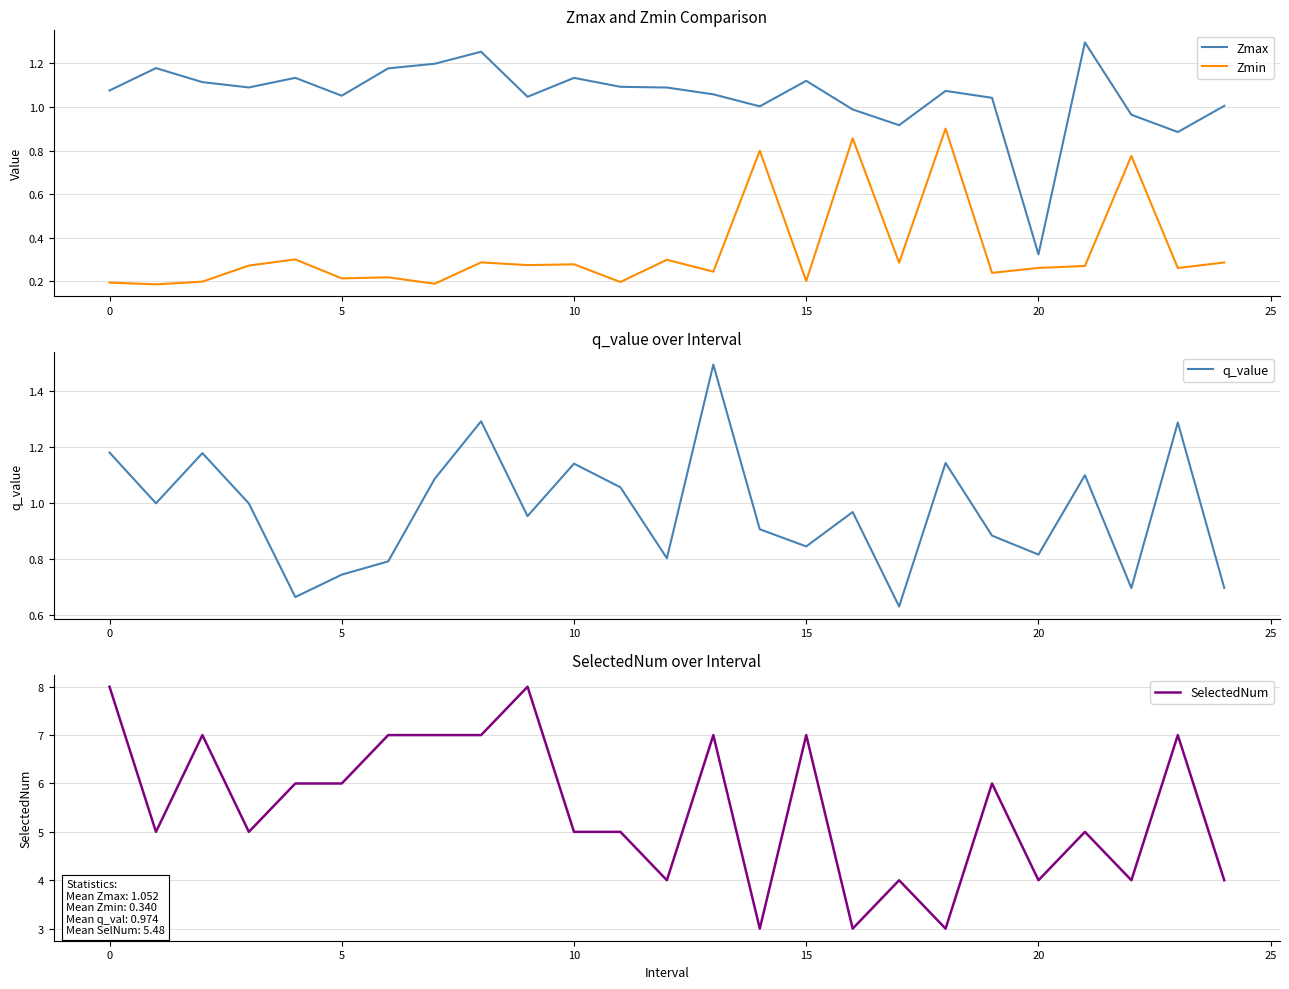

What is the maximum value shown in the chart?

8.0